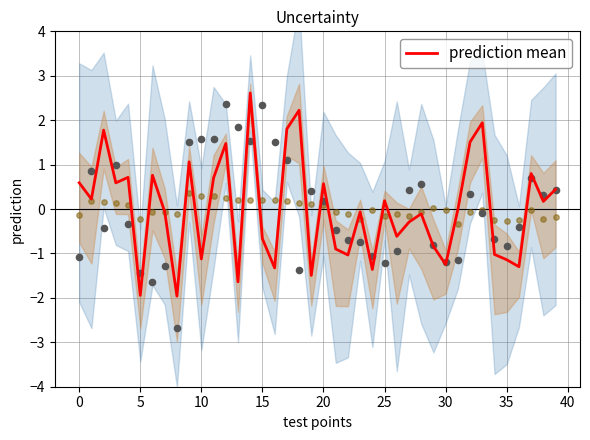

Which series reaches the maximum Y coordinate?

prediction mean